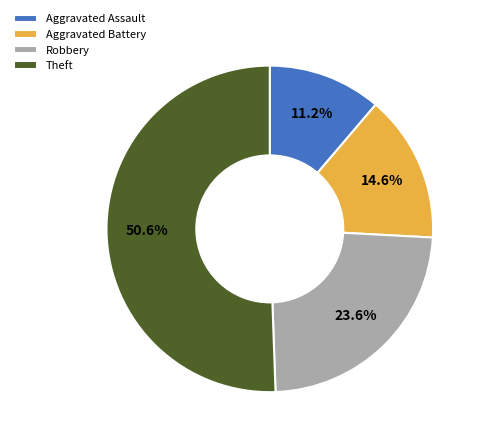

What is the largest slice in the pie chart?

Theft